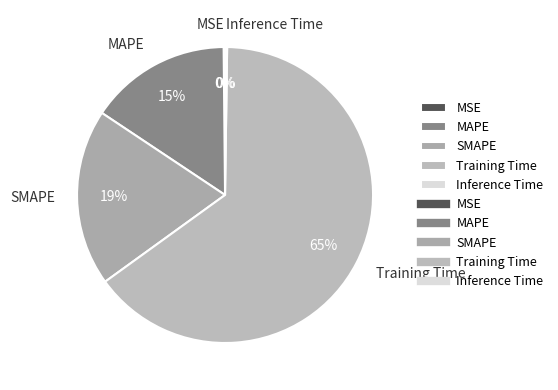

Is the sum of SMAPE and MAPE greater than half?

No